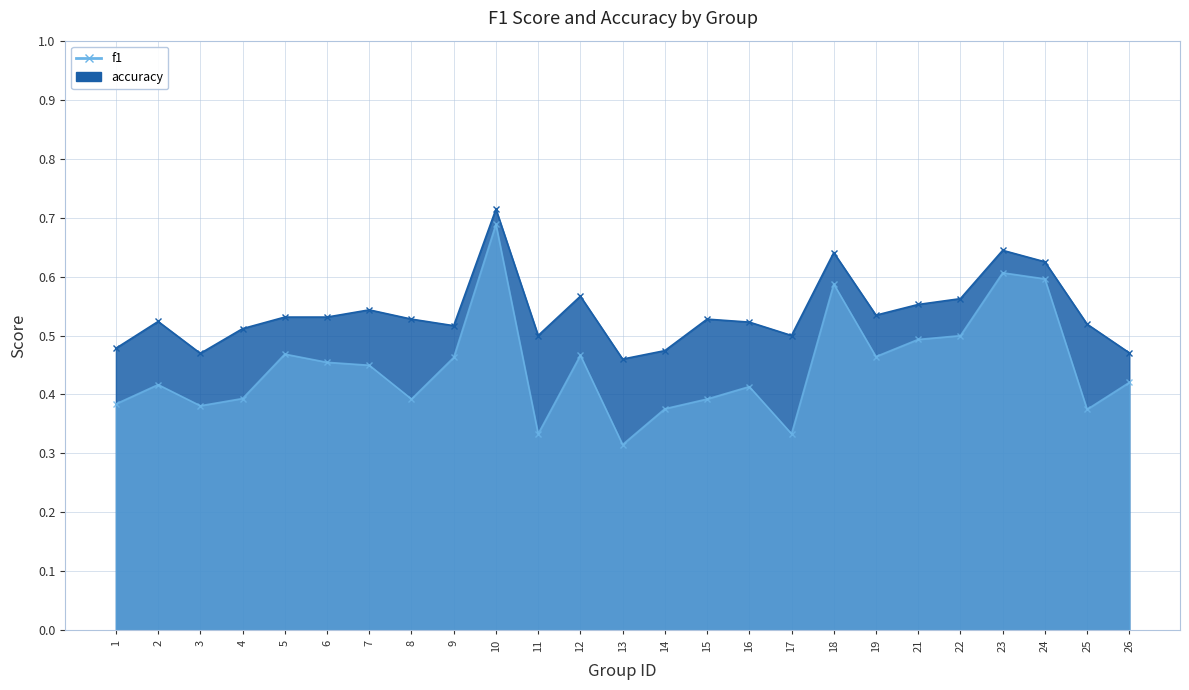

At which category does f1 reach its first local peak?

2